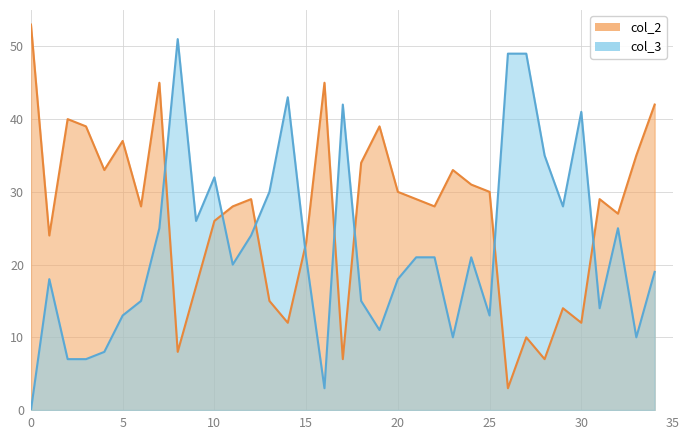

List the labels in order of col_3 value, largest first.

8, 26, 27, 14, 17, 30, 28, 10, 13, 29, 9, 7, 32, 12, 15, 21, 22, 24, 11, 34, 1, 20, 6, 18, 31, 5, 25, 19, 23, 33, 4, 2, 3, 16, 0